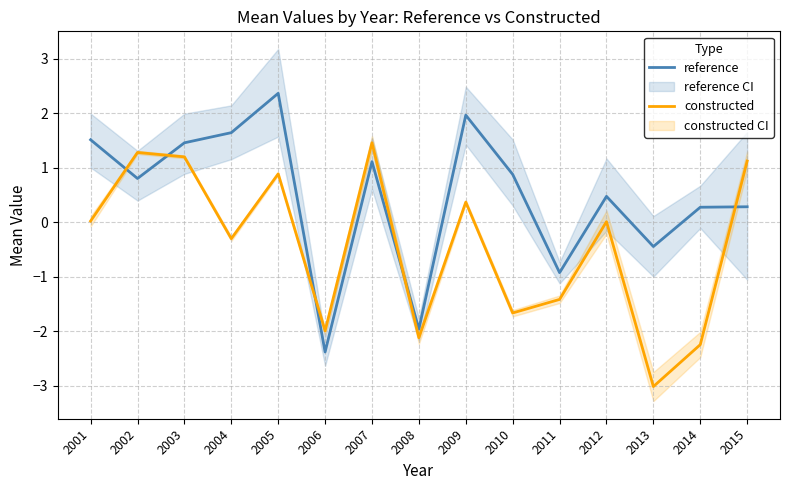

Reading right to left, what are all the values shown in this chart?

reference: 0.3	0.3	-0.4	0.5	-0.9	0.9	2.0	-2.0	1.1	-2.4	2.4	1.6	1.5	0.8	1.5
constructed: 1.1	-2.2	-3.0	0.0	-1.4	-1.7	0.4	-2.1	1.5	-2.0	0.9	-0.3	1.2	1.3	0.0